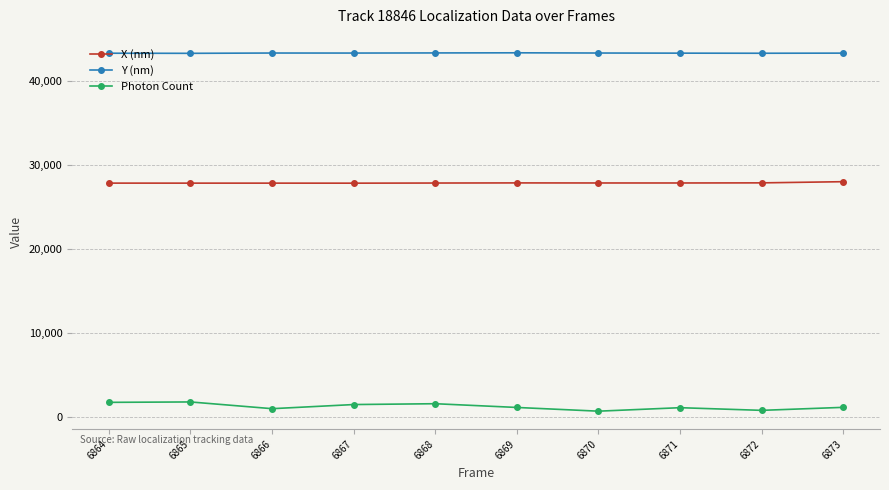

How many lines are shown in the chart?

3